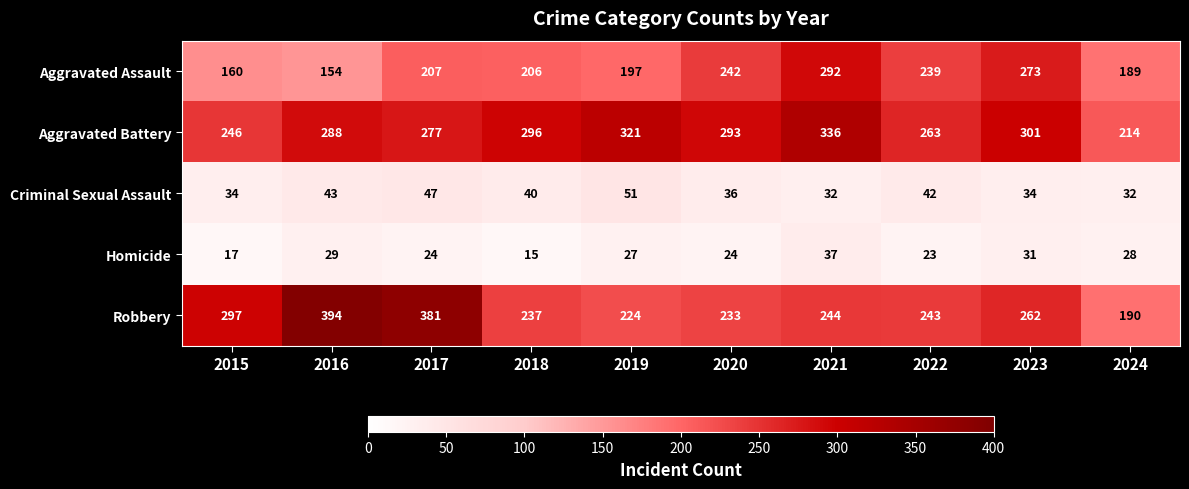

What is the total value across all series at 2020?

828